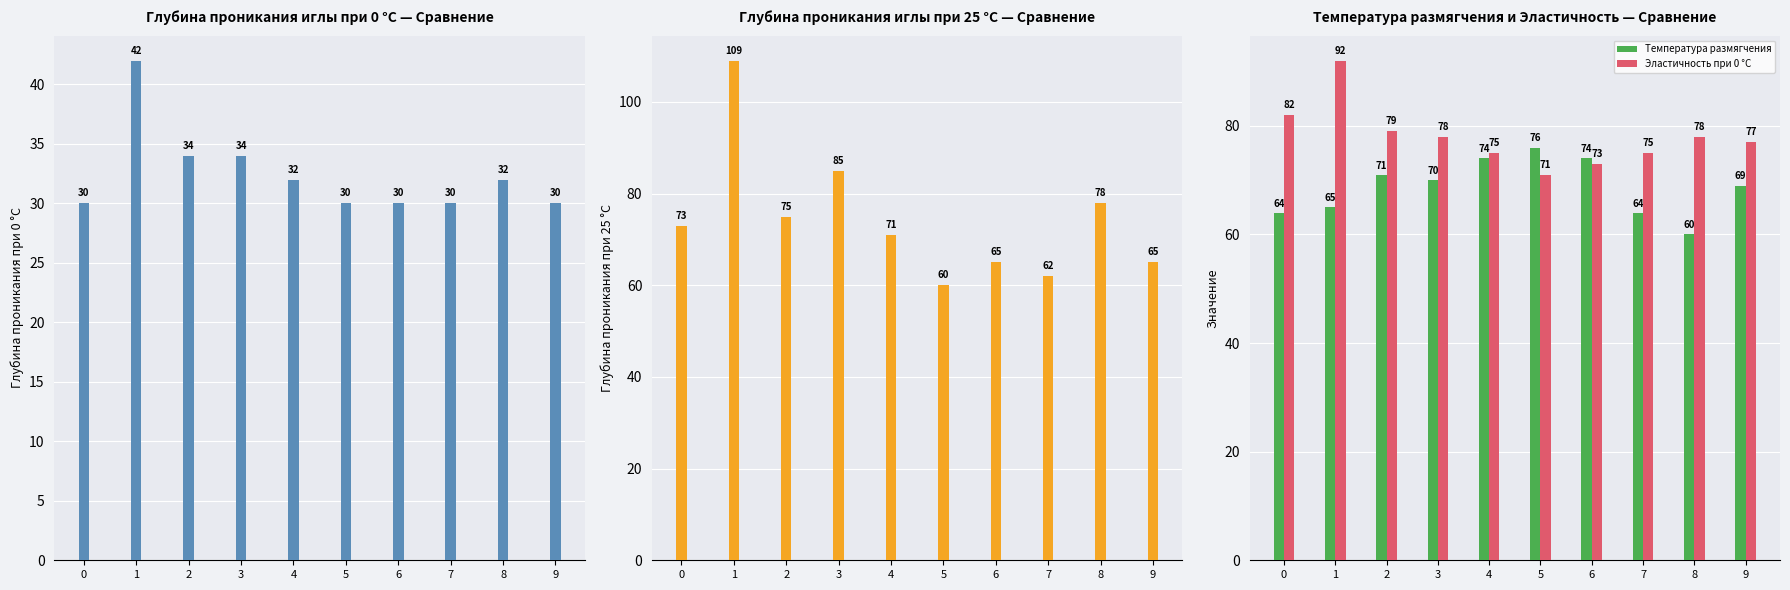

Rank the series at 2 from highest to lowest value.

Эластичность при 0 °С, Глубина проникания иглы при 25 °С, Температура размягчения, Глубина проникания иглы при 0 °С